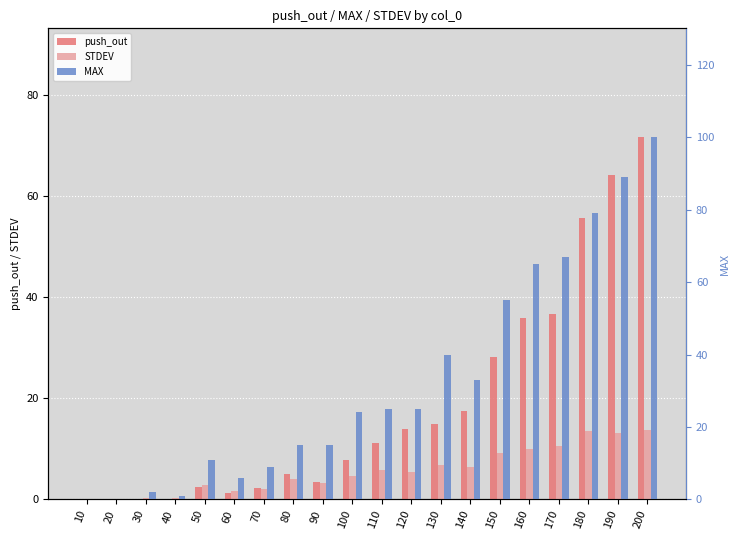

What value does the STDEV series have at 140?

6.4